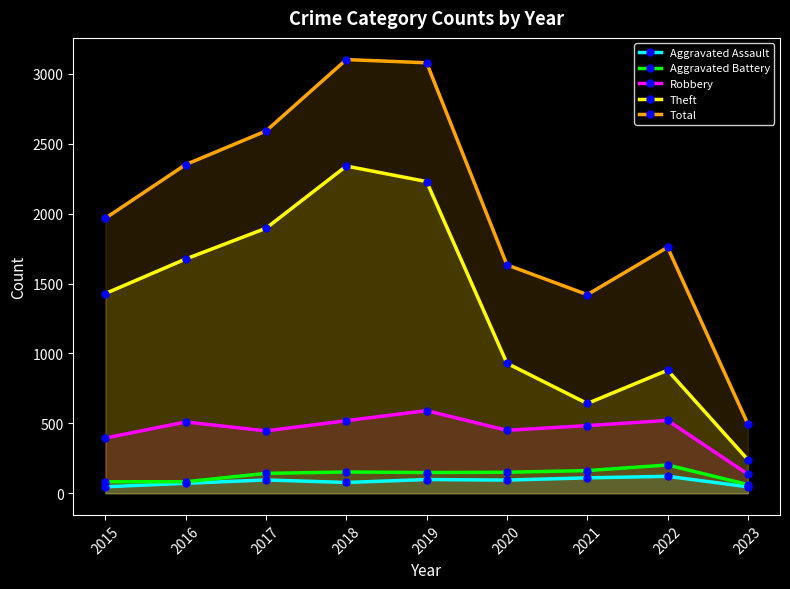

In Aggravated Assault, how many points are lower than both neighbors (excluding endpoints)?

2